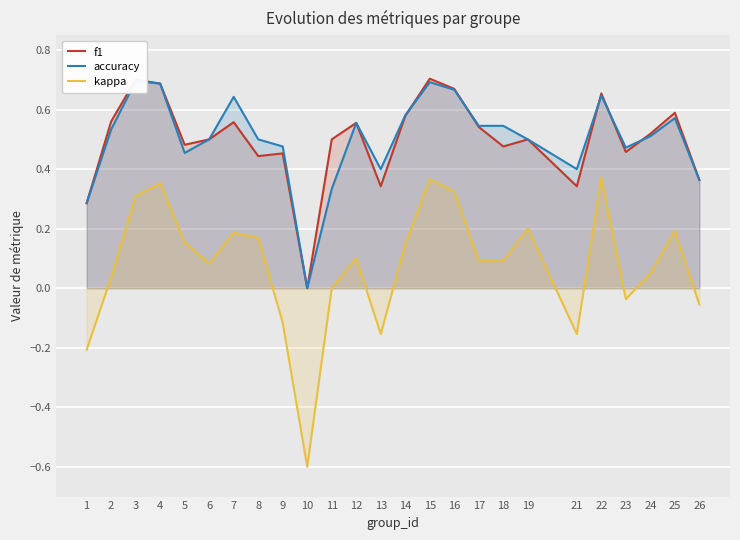

The value of accuracy at 12 is 0.2. True or false?

False